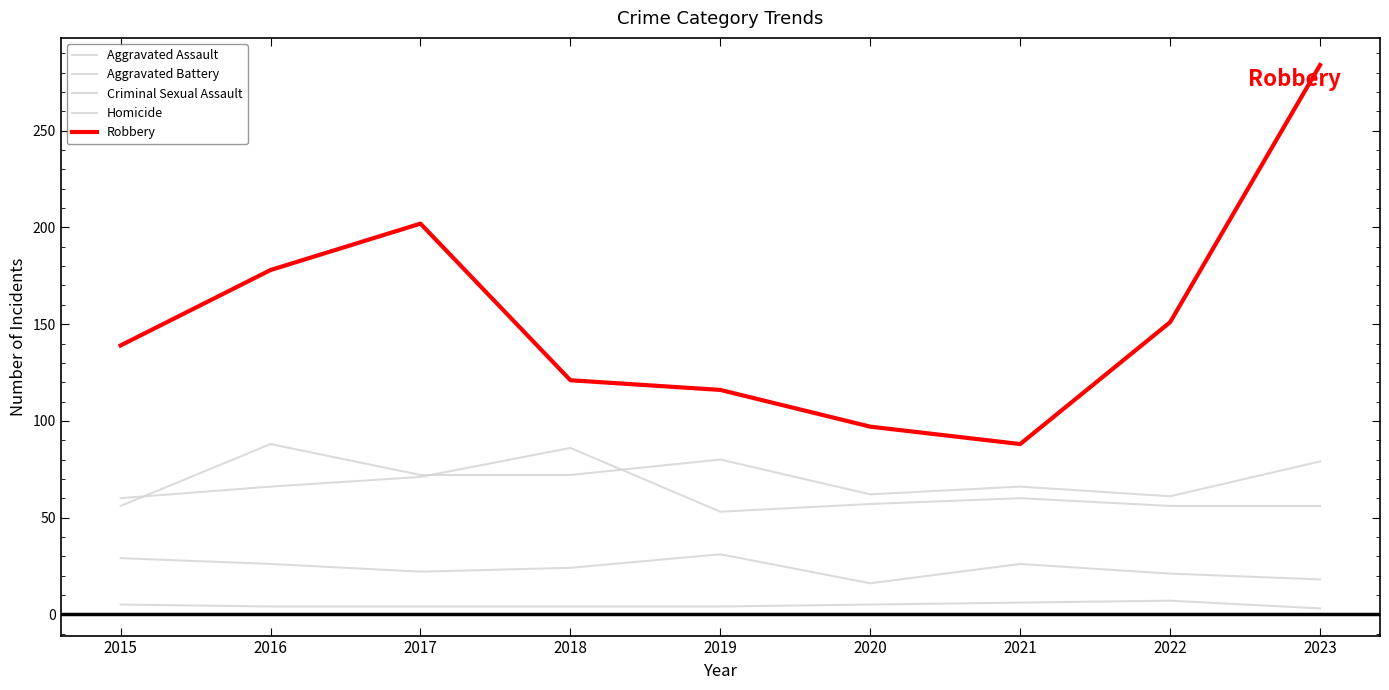

At which label does Homicide first exceed 4?

2015